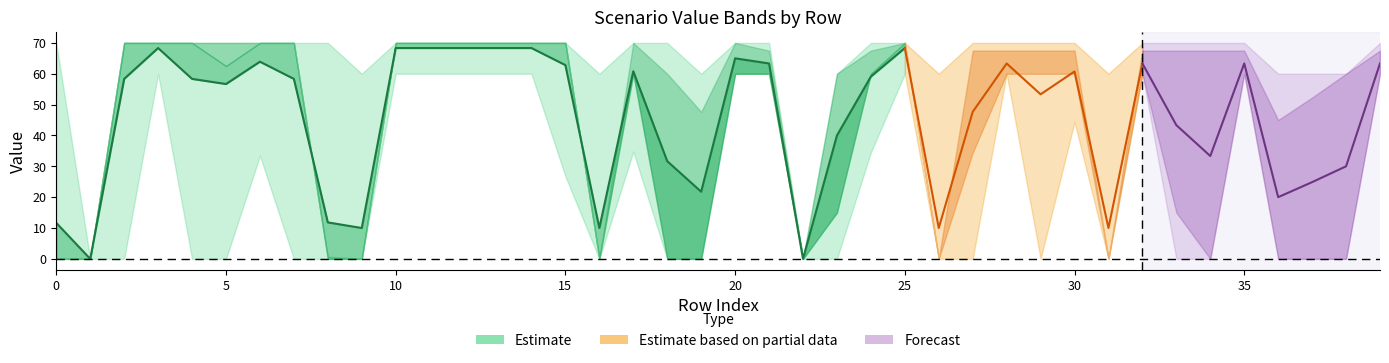

What is the spread (max minus min) of values at 37?

60.0